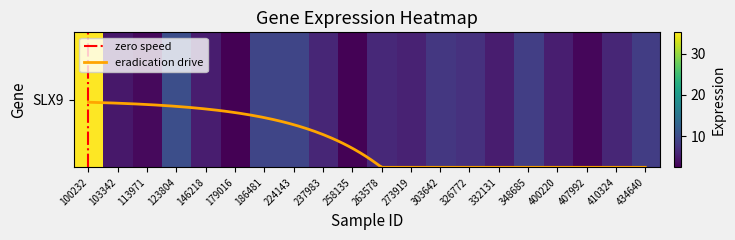

What is the greatest value displayed?

35.2